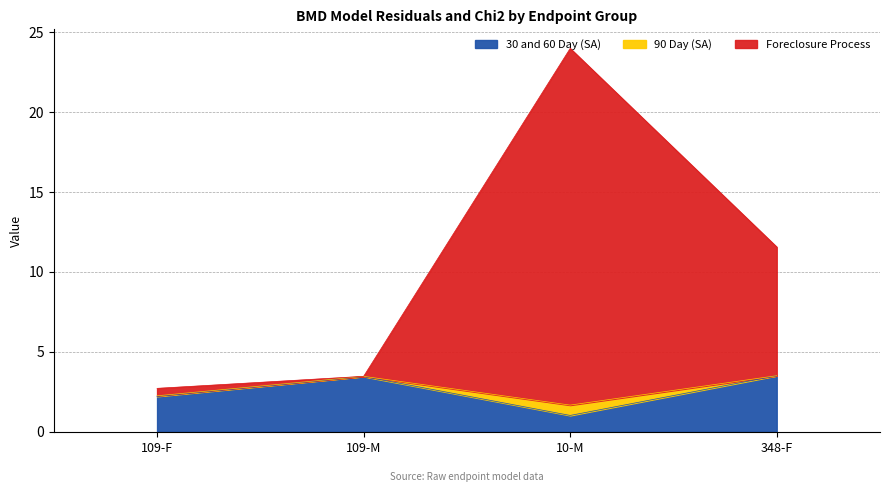

Does the chart have visible grid lines?

Yes